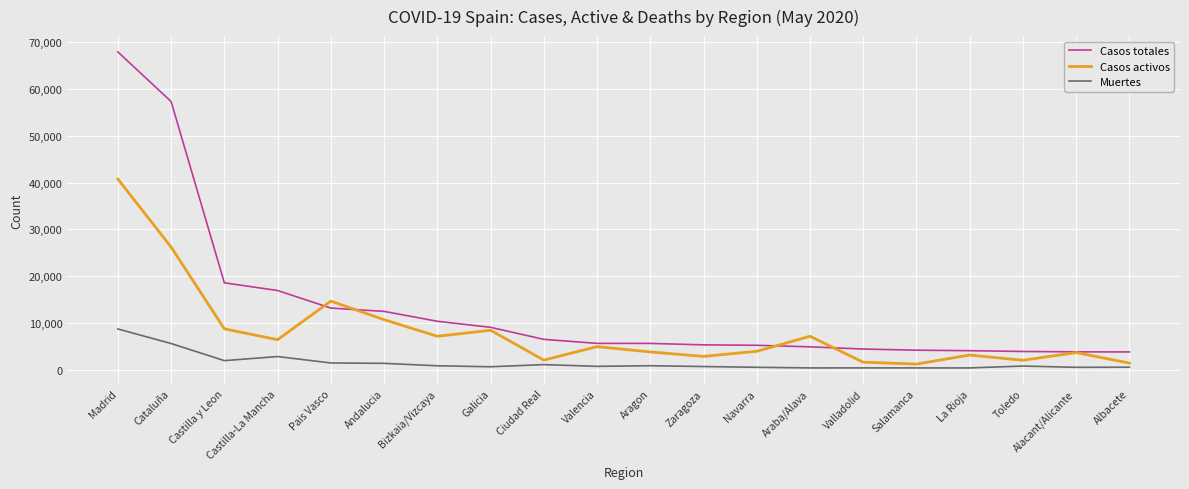

True or false: Casos activos and Muertes intersect in this chart.

False